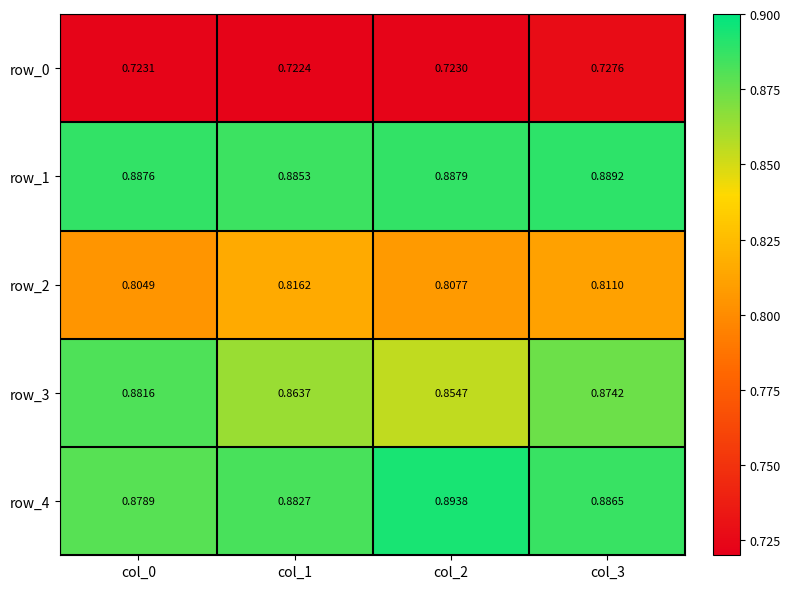

Is the value of row_0 at col_1 greater than the value of row_3 at col_3?

No